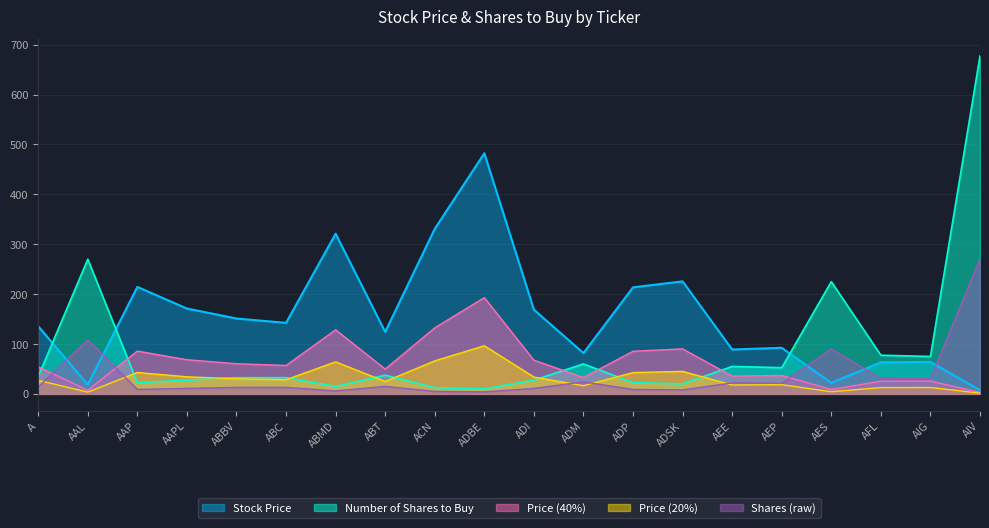

At how many categories does at least one series exceed 663?

1